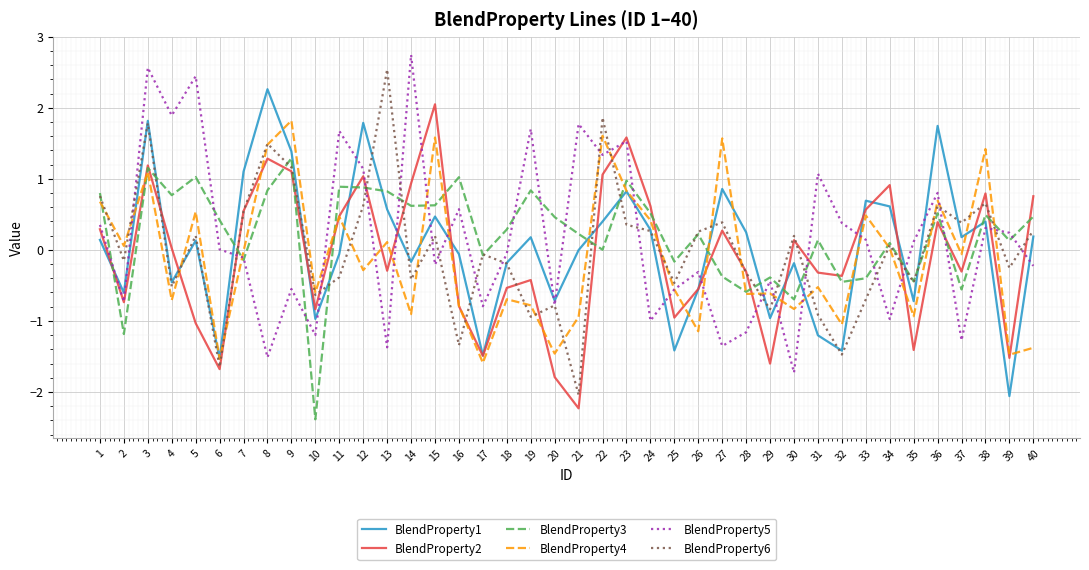

True or false: BlendProperty2 and BlendProperty6 cross at least once.

True